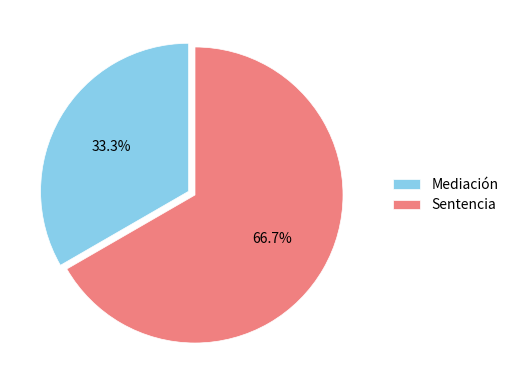

To the nearest percent, what is the difference between the largest and smallest slice percentages?

33%